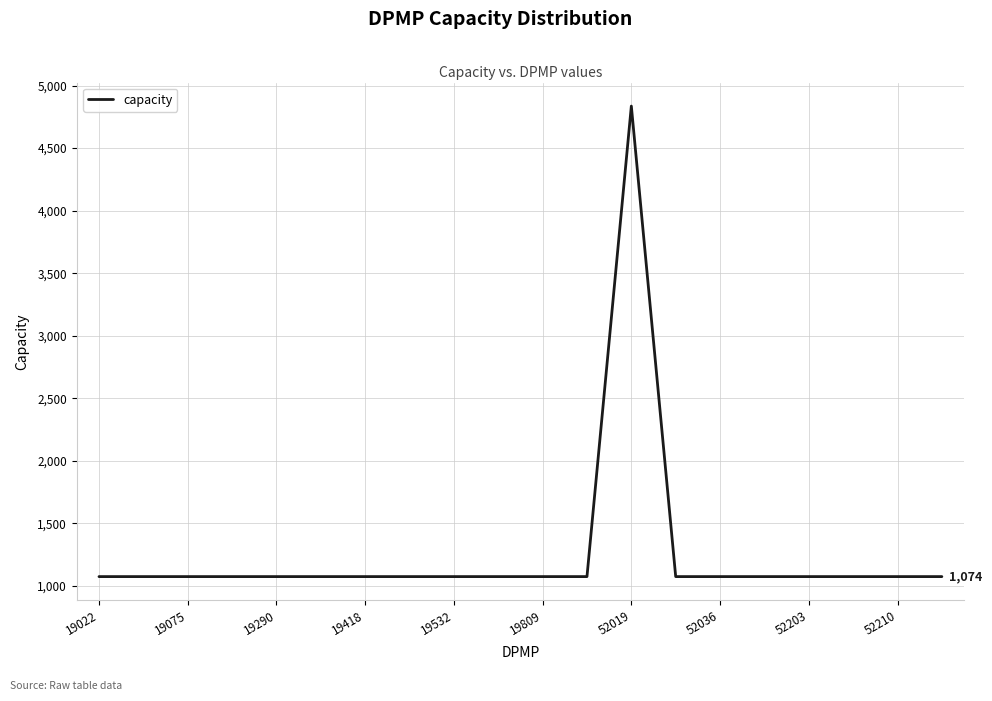

How many values exceed 1074?

1